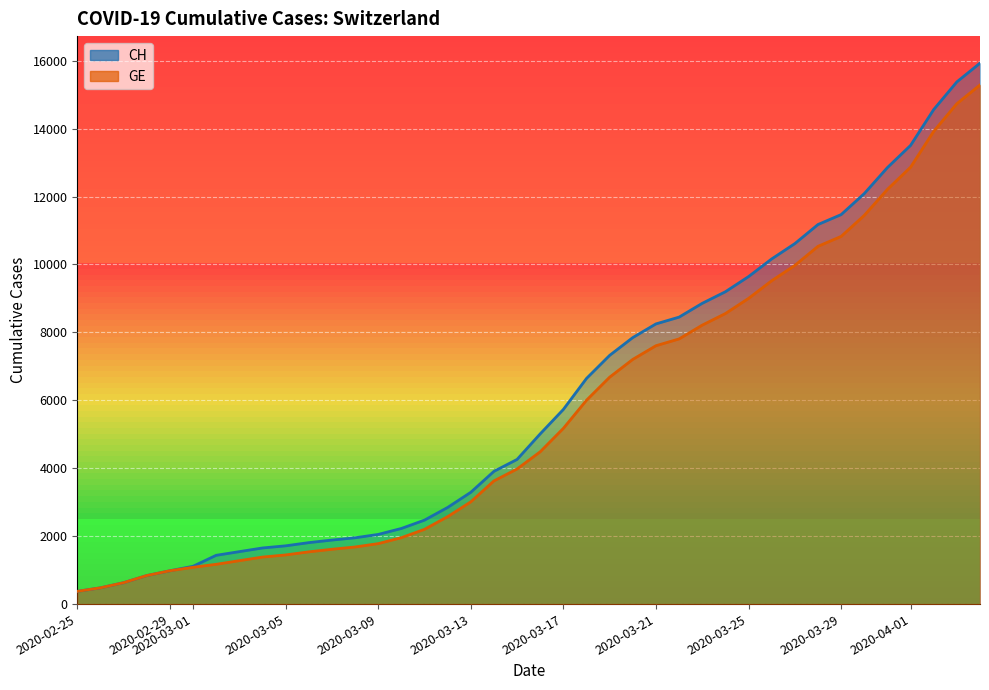

How many lines are shown in the chart?

2